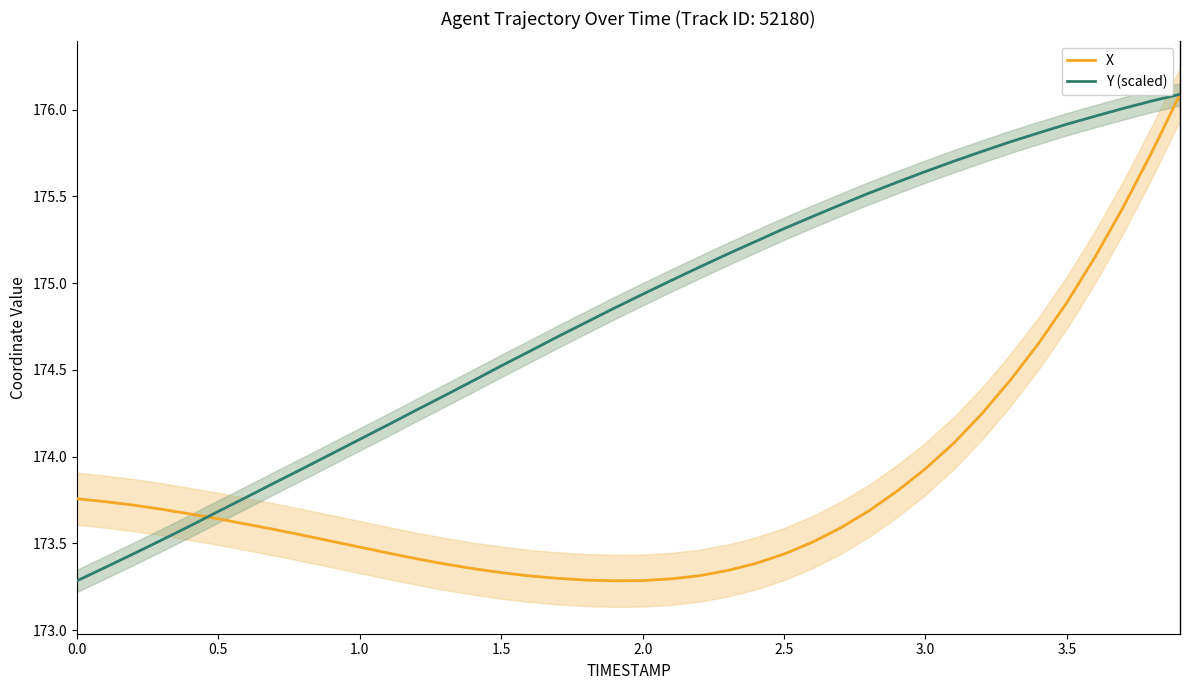

At how many categories does at least one series exceed 175?

19